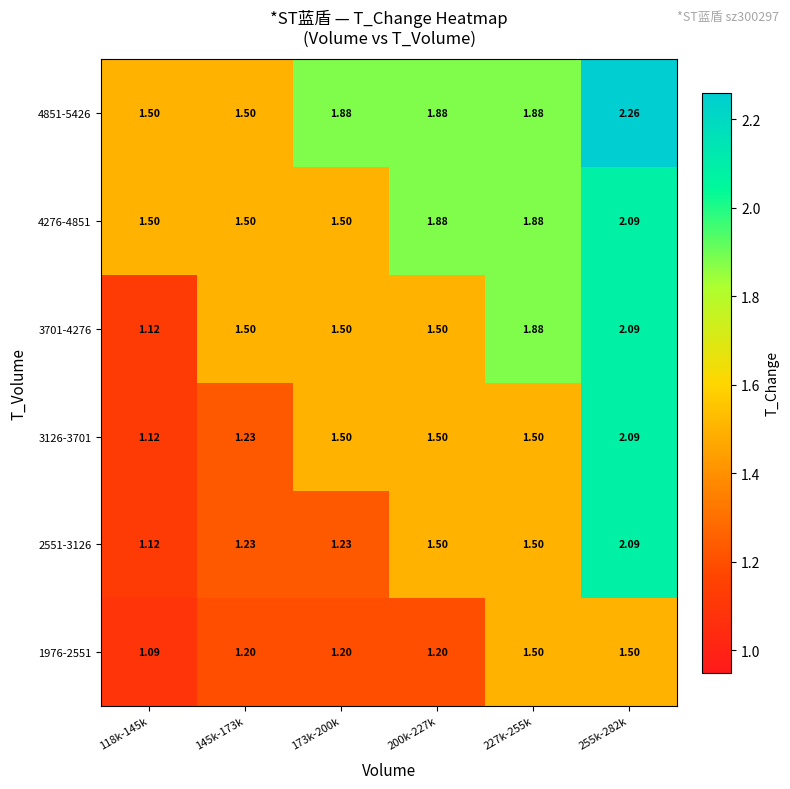

Which series has the largest total across all categories?

4851-5426